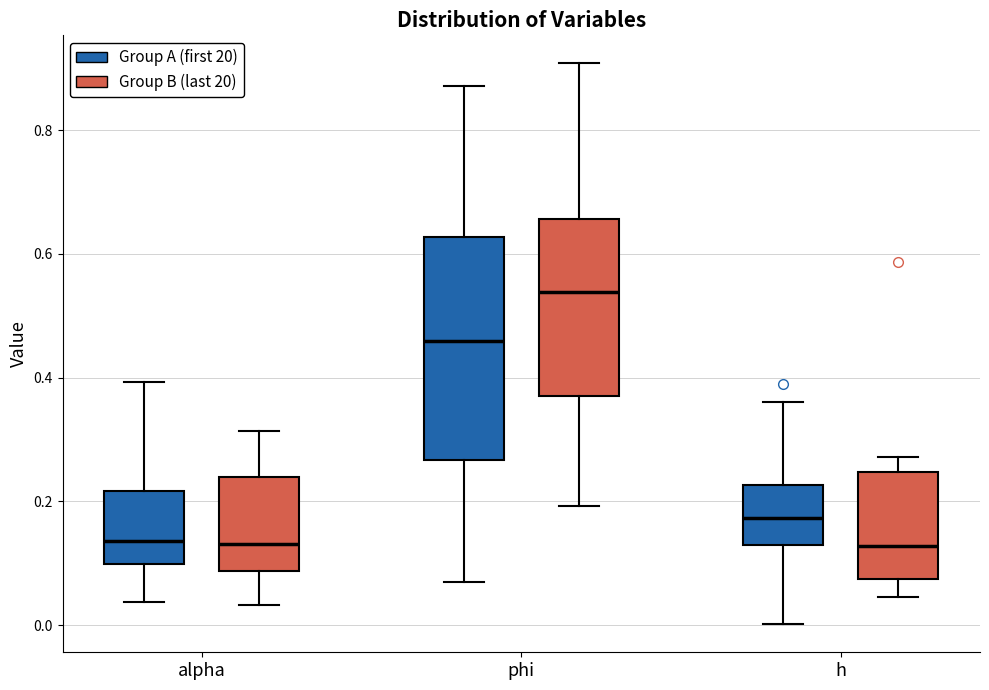

Which box has the highest median line?

phi (Group B (last 20))